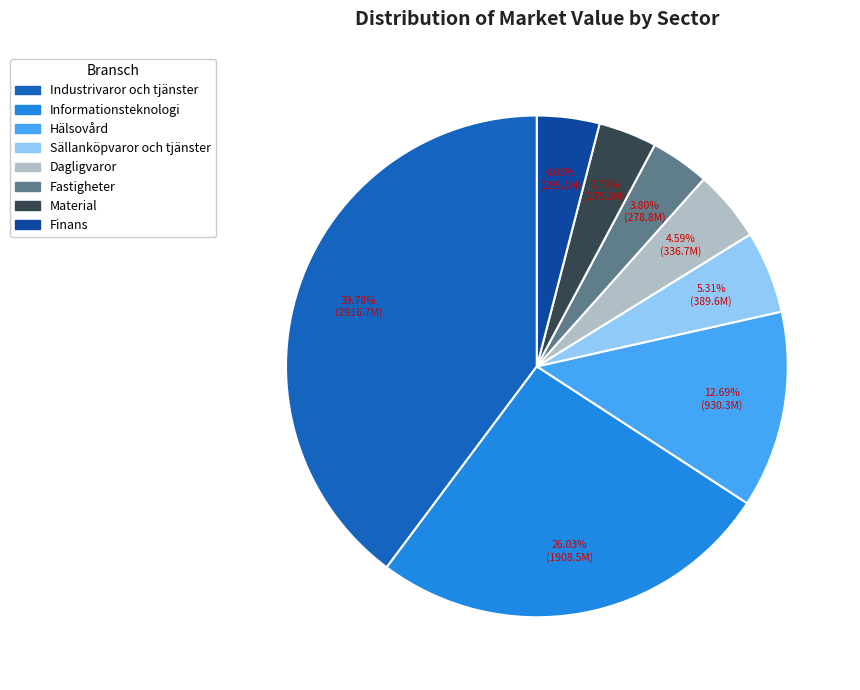

Is it true that Hälsovård is 26% of the pie?

False